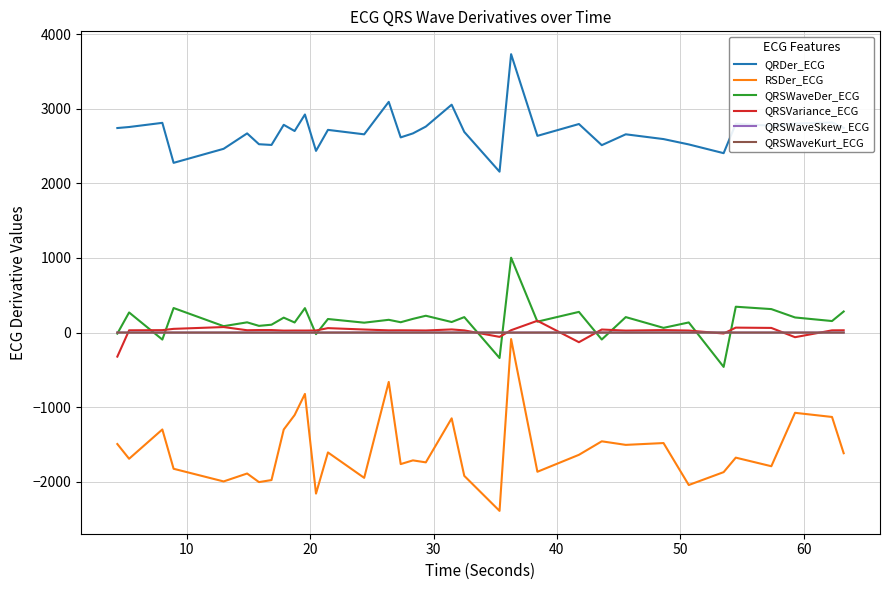

Which series has the widest spread of values?

RSDer_ECG